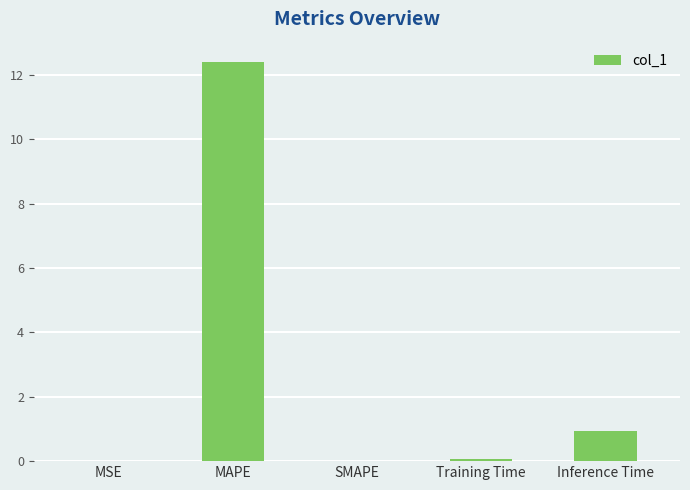

The value at Training Time is 0.1. True or false?

True